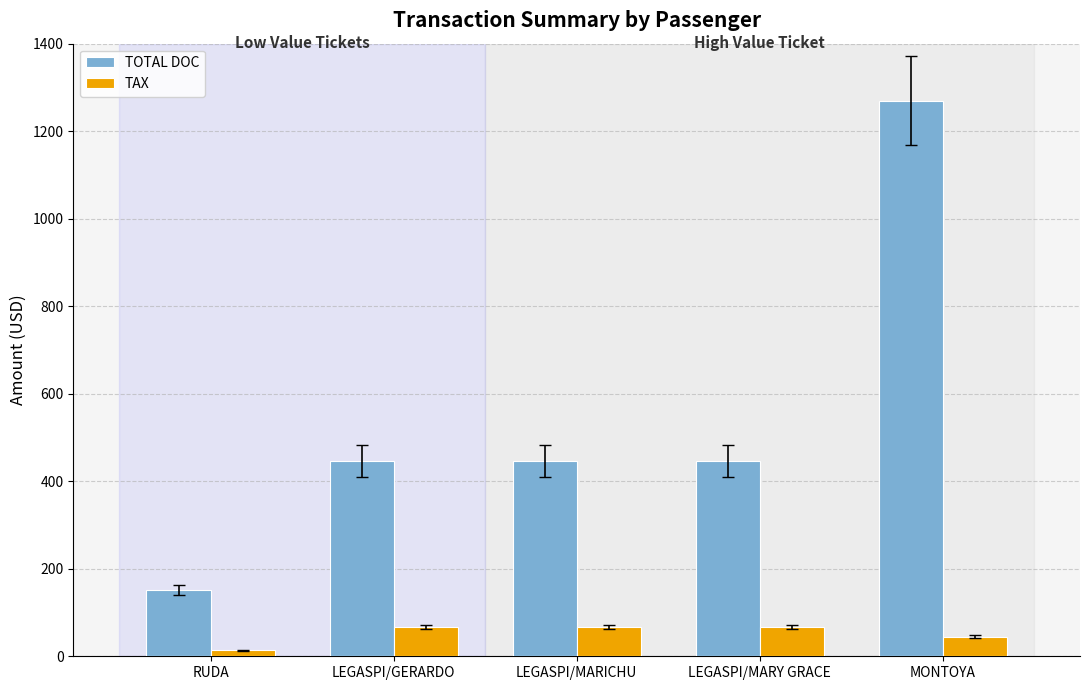

Reading left to right, extract all data points from this chart.

TOTAL DOC: 151.0	446.4	446.4	446.4	1270.0
TAX: 13.9	67.1	67.1	67.1	44.7